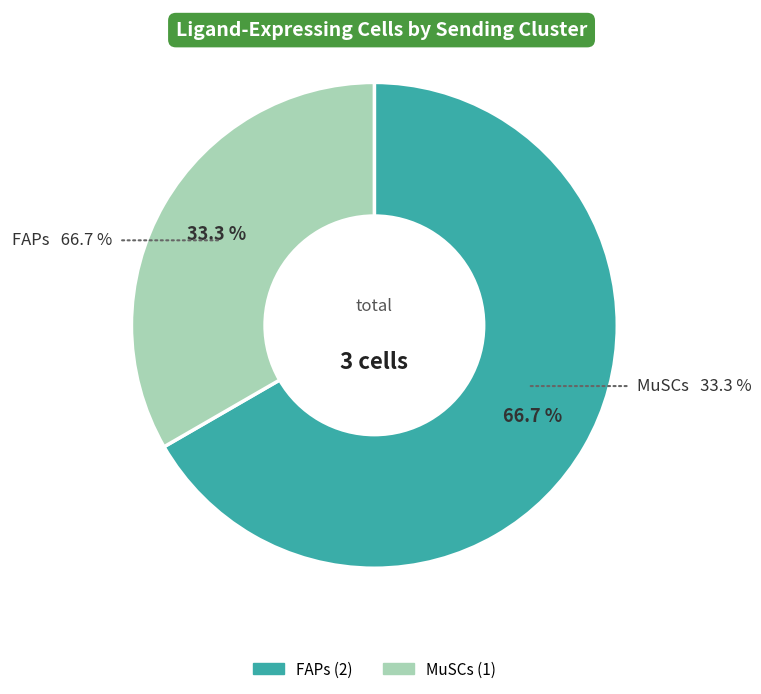

True or false: MuSCs accounts for 23% of the total.

False